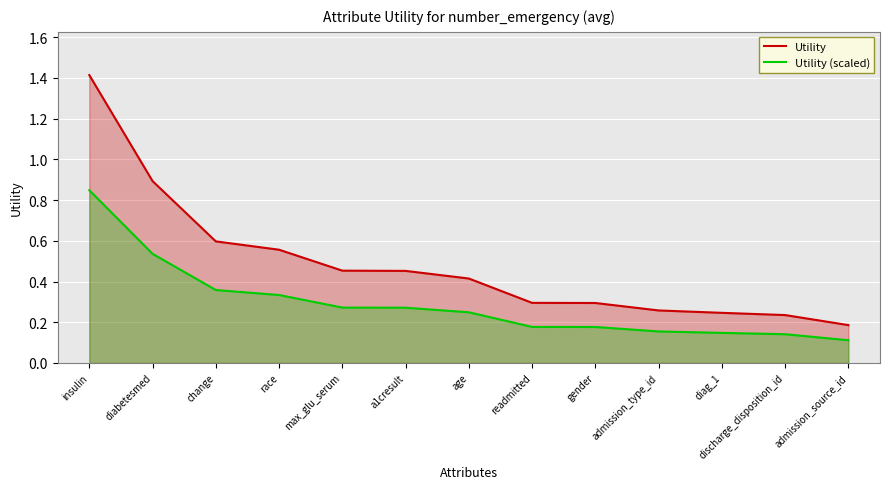

What is the label of the 5th point from the right?

gender